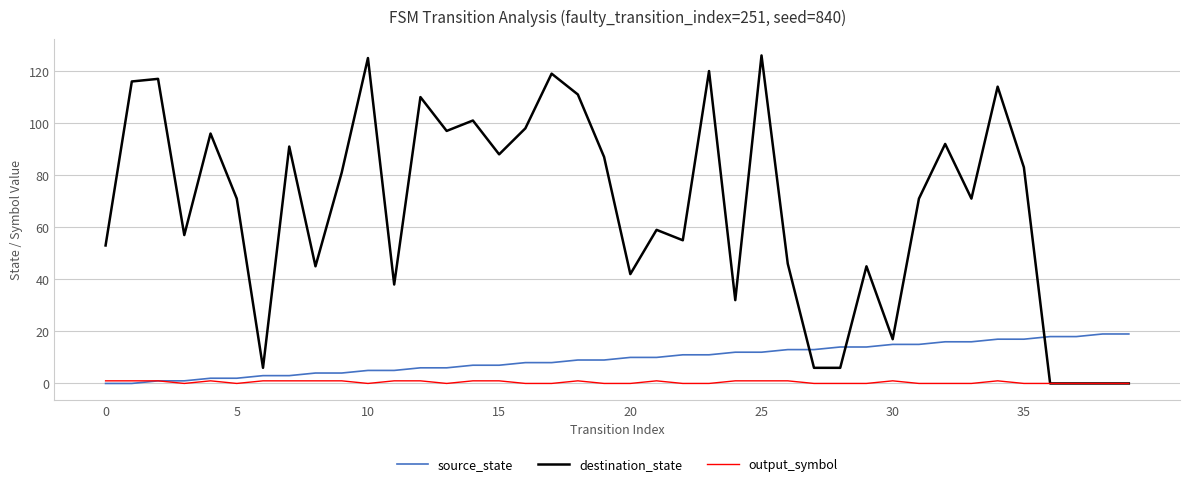

Which series has the largest total across all categories?

destination_state